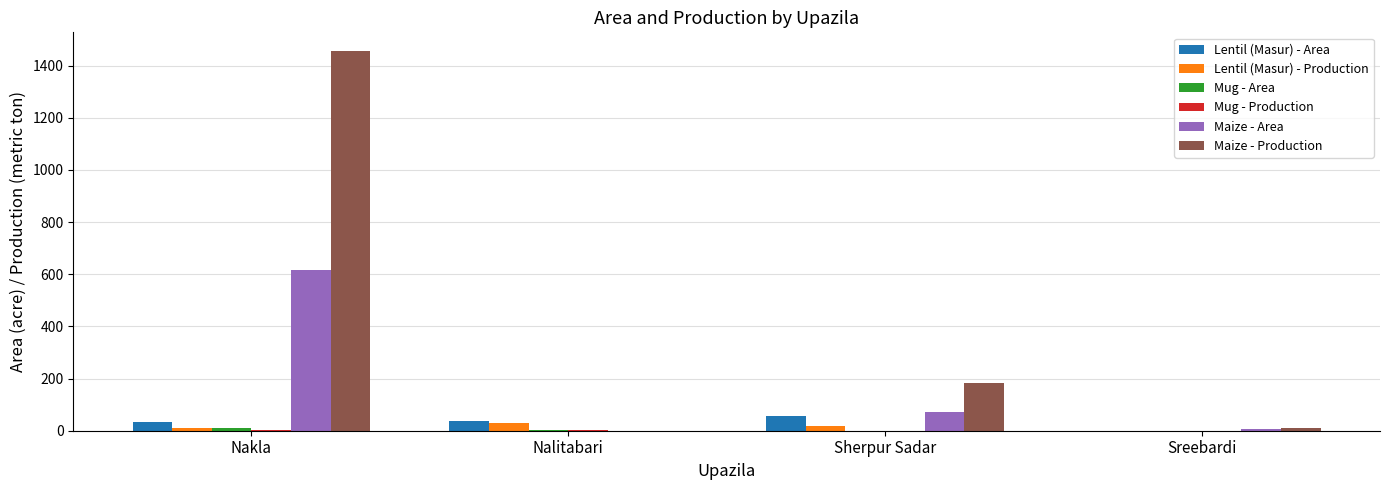

Which category has the highest value across all series?

Nakla